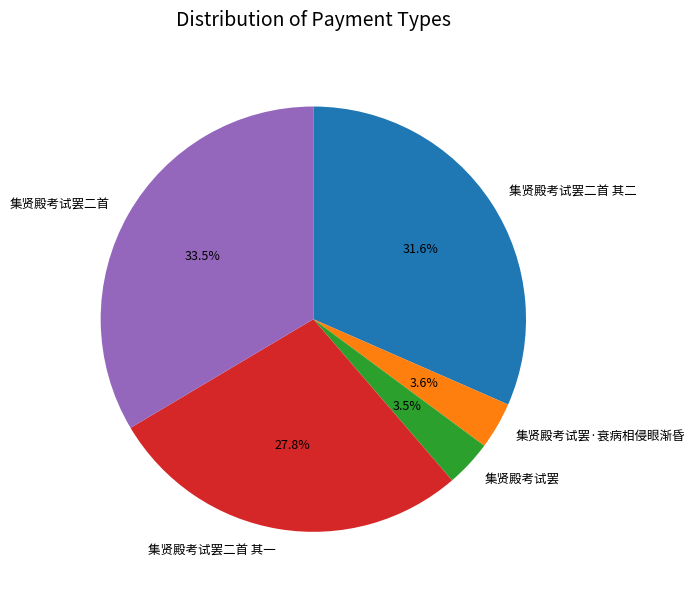

To the nearest percent, what portion does 集贤殿考试罢二首 其一 represent?

28%